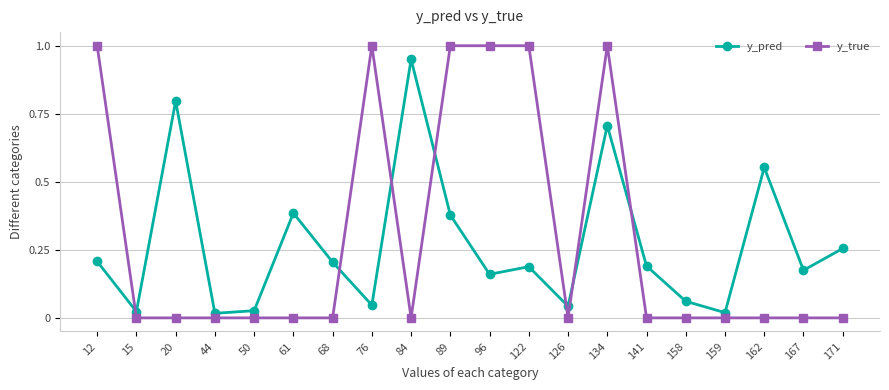

At 167, list the series in order from largest to smallest.

y_pred, y_true